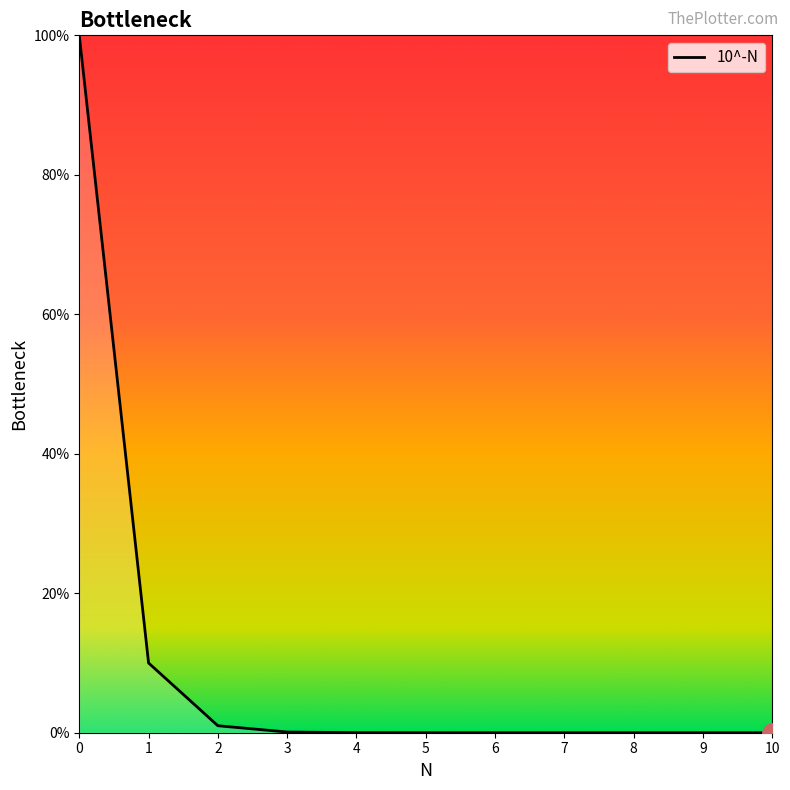

What is the greatest value displayed?

100.0